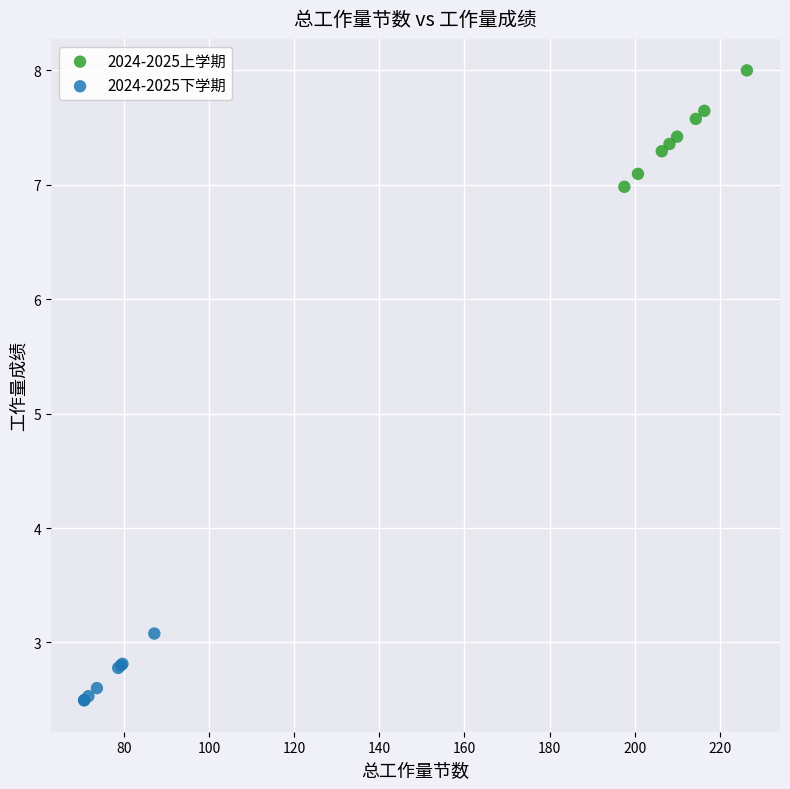

Which series reaches the minimum Y coordinate?

2024-2025下学期